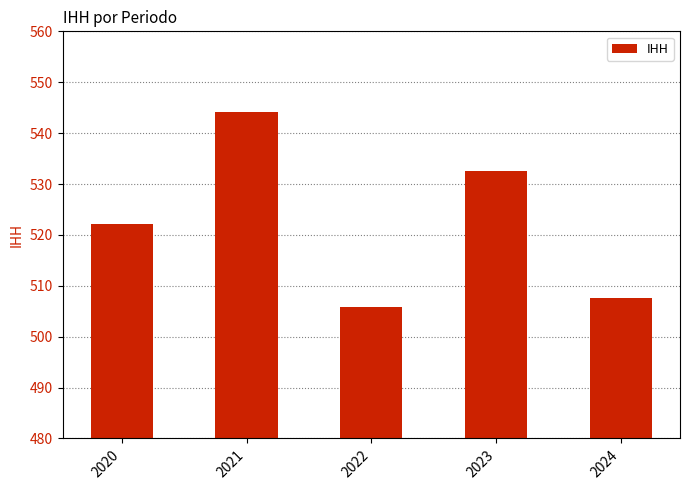

List the labels in order of value, smallest first.

2022, 2024, 2020, 2023, 2021